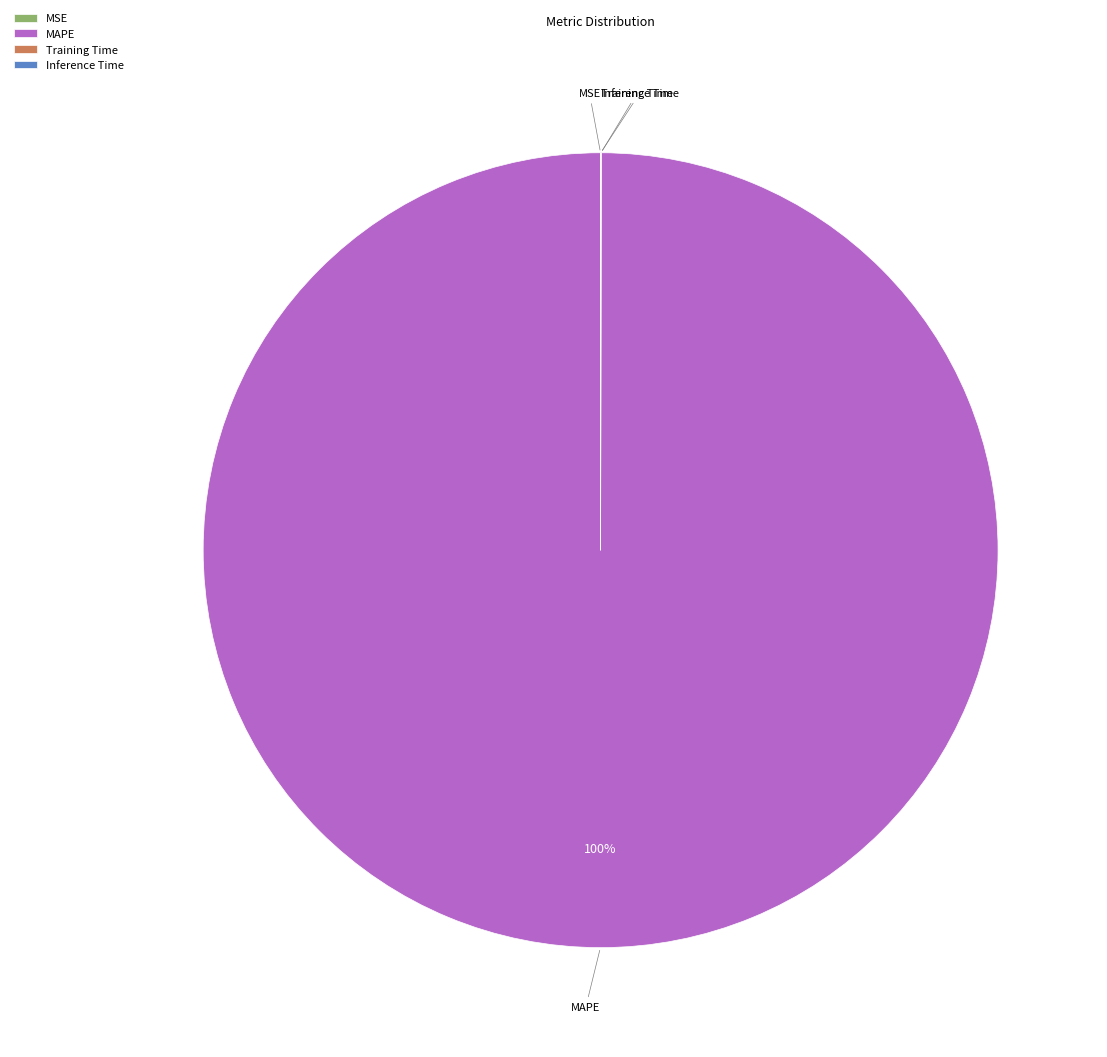

What percentage is the MAPE slice, to the nearest percent?

100%